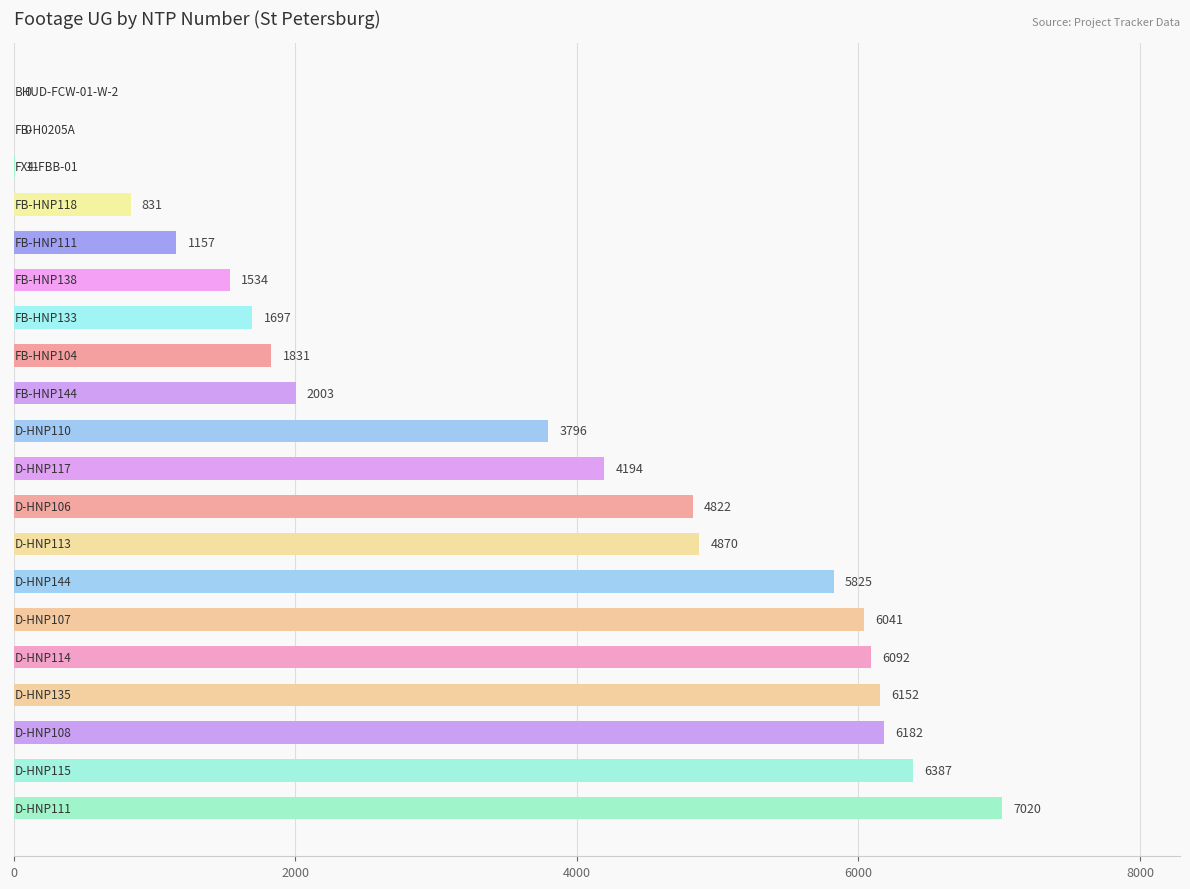

What is the greatest value displayed?

7020